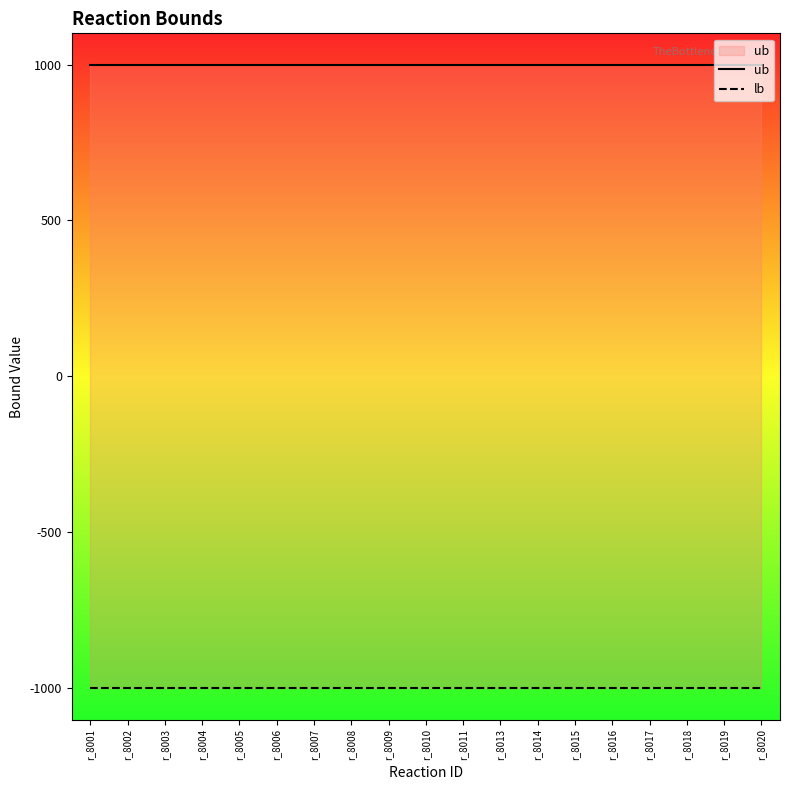

Does the chart display data point markers on the line(s)?

No